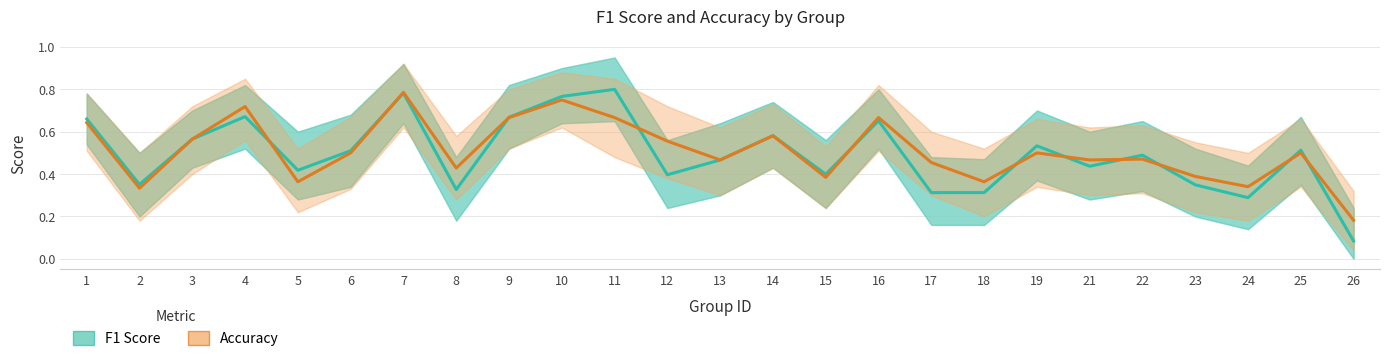

What is the sum of the accuracy values at 17 and 16?

1.1